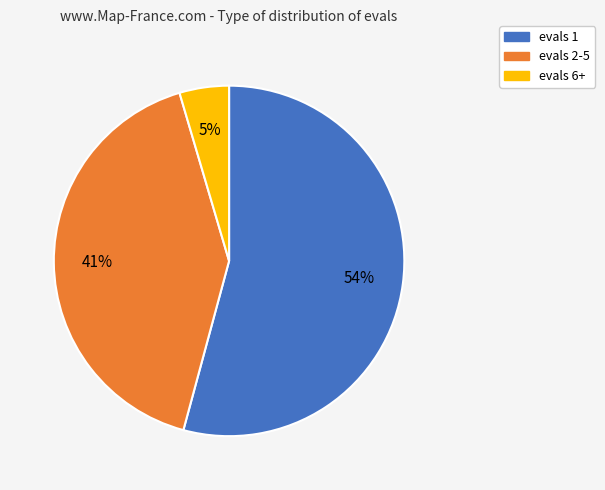

To the nearest percent, what is the average slice percentage?

33%